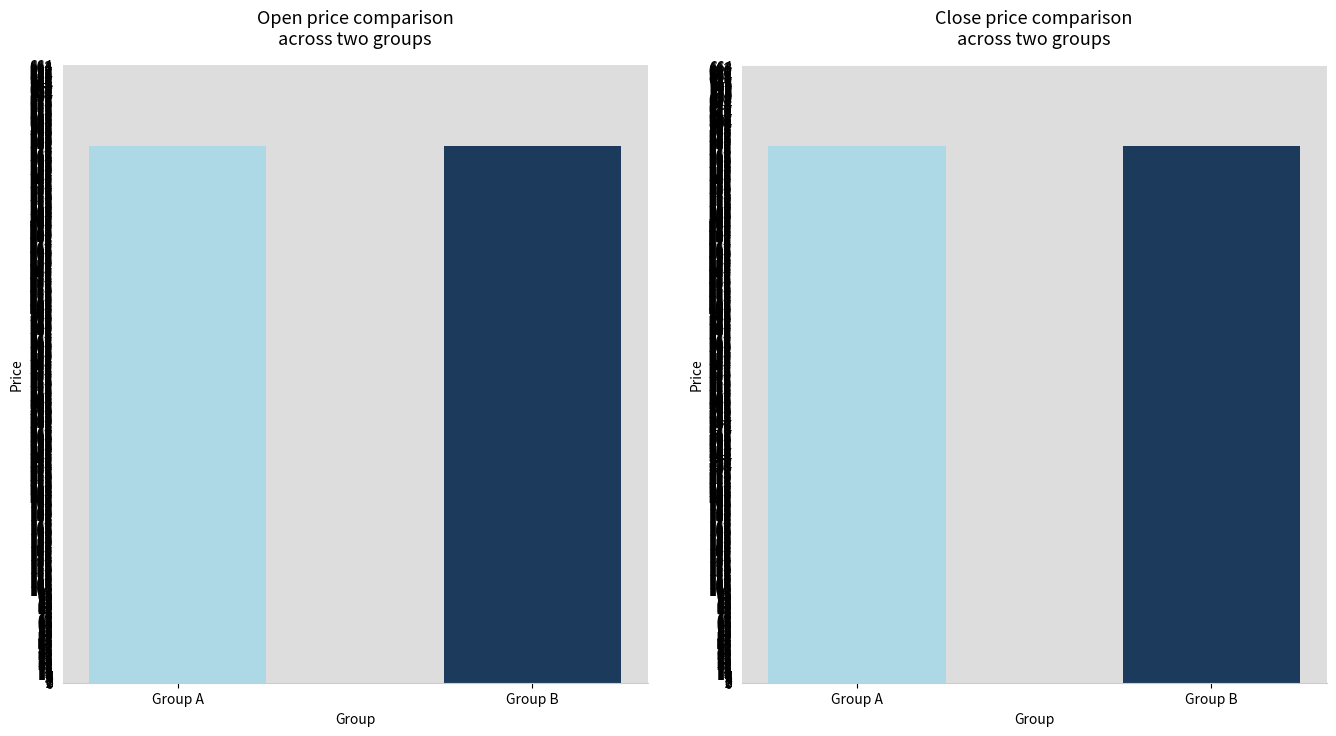

At how many categories does at least one series exceed 577?

2